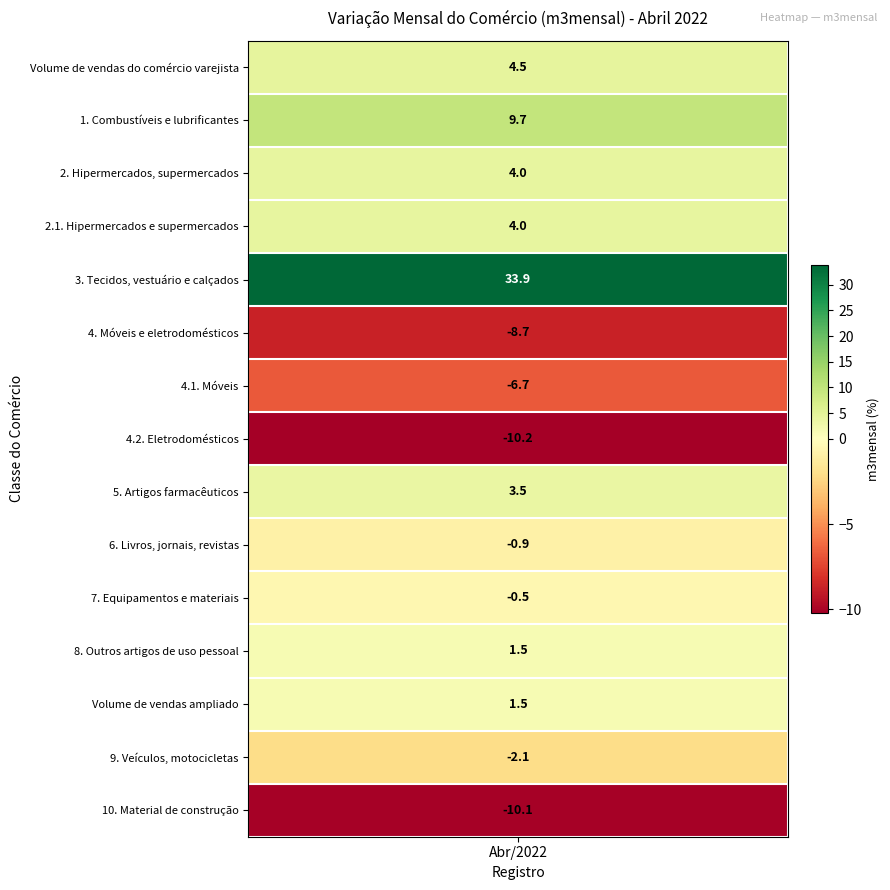

True or false: the data shows -10.2 at 4.2. Eletrodomésticos.

True